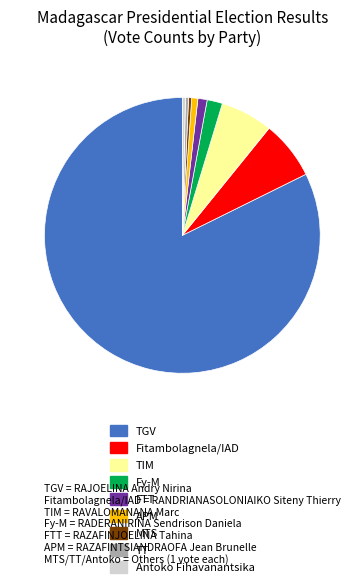

Is there a majority slice in this chart?

Yes